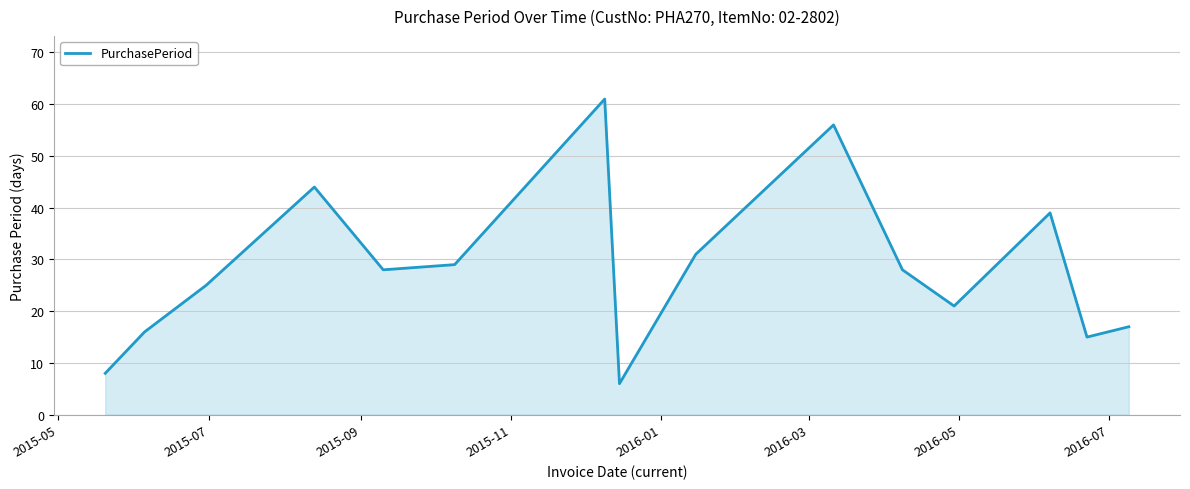

What is the difference between the maximum and minimum values?

55